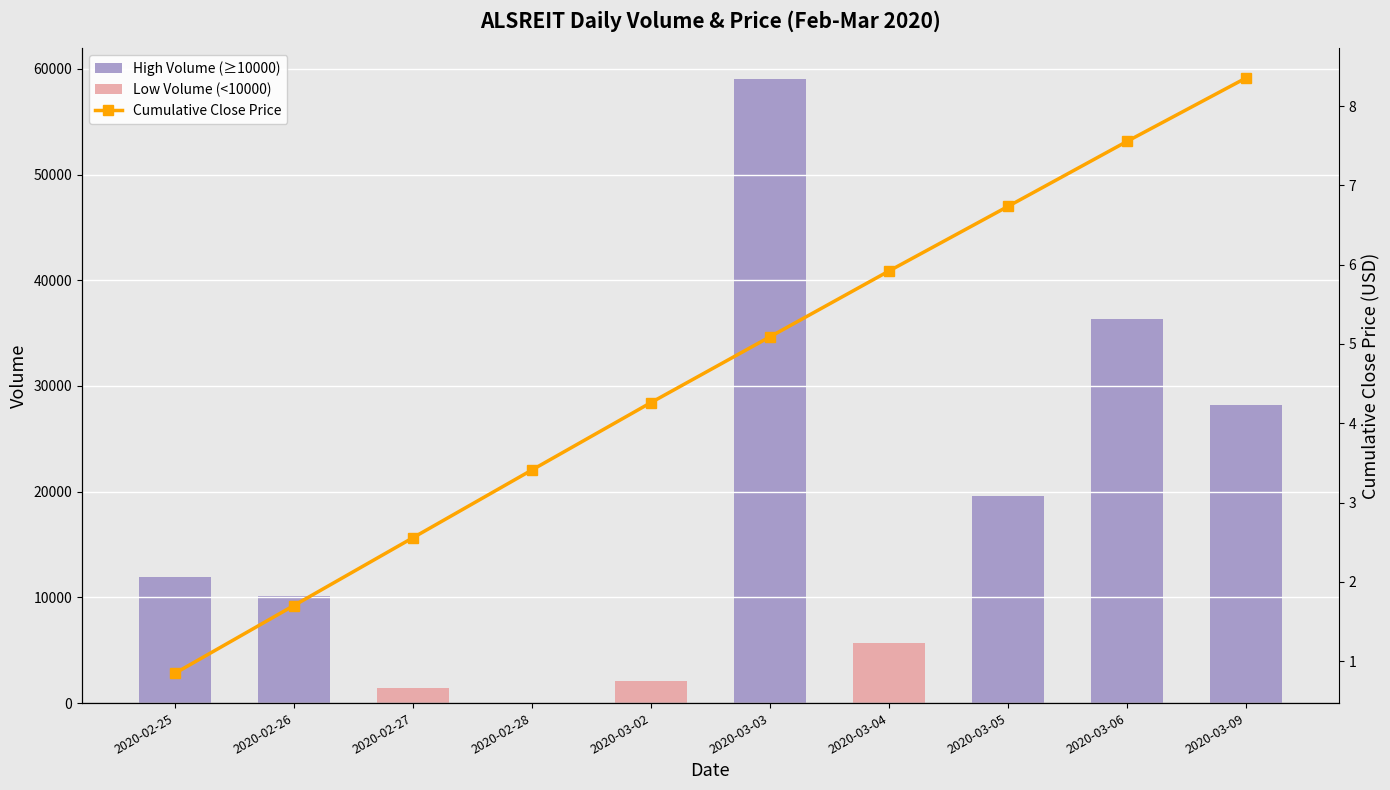

What is the maximum value for Cumulative Close Price?

8.4